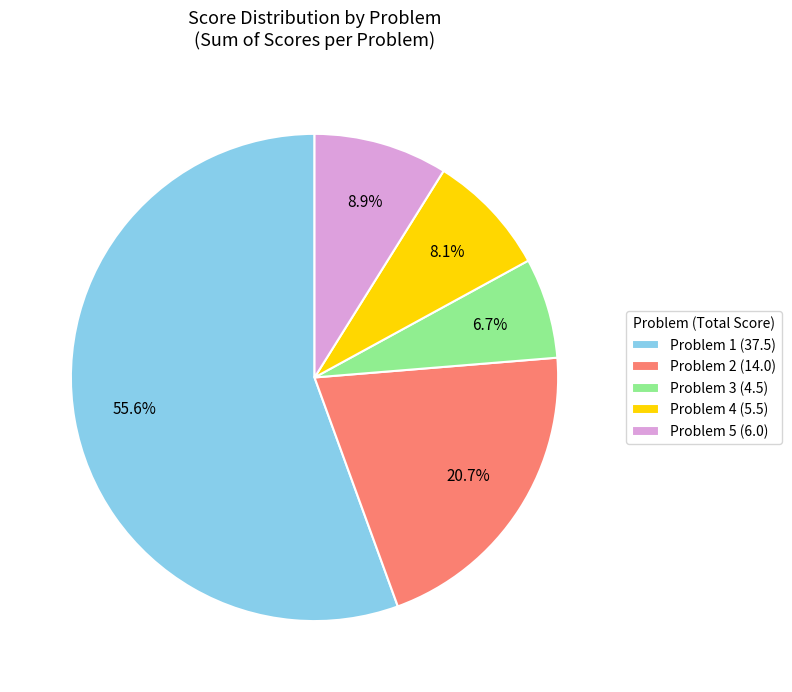

Is Problem 1 the majority of the pie?

Yes